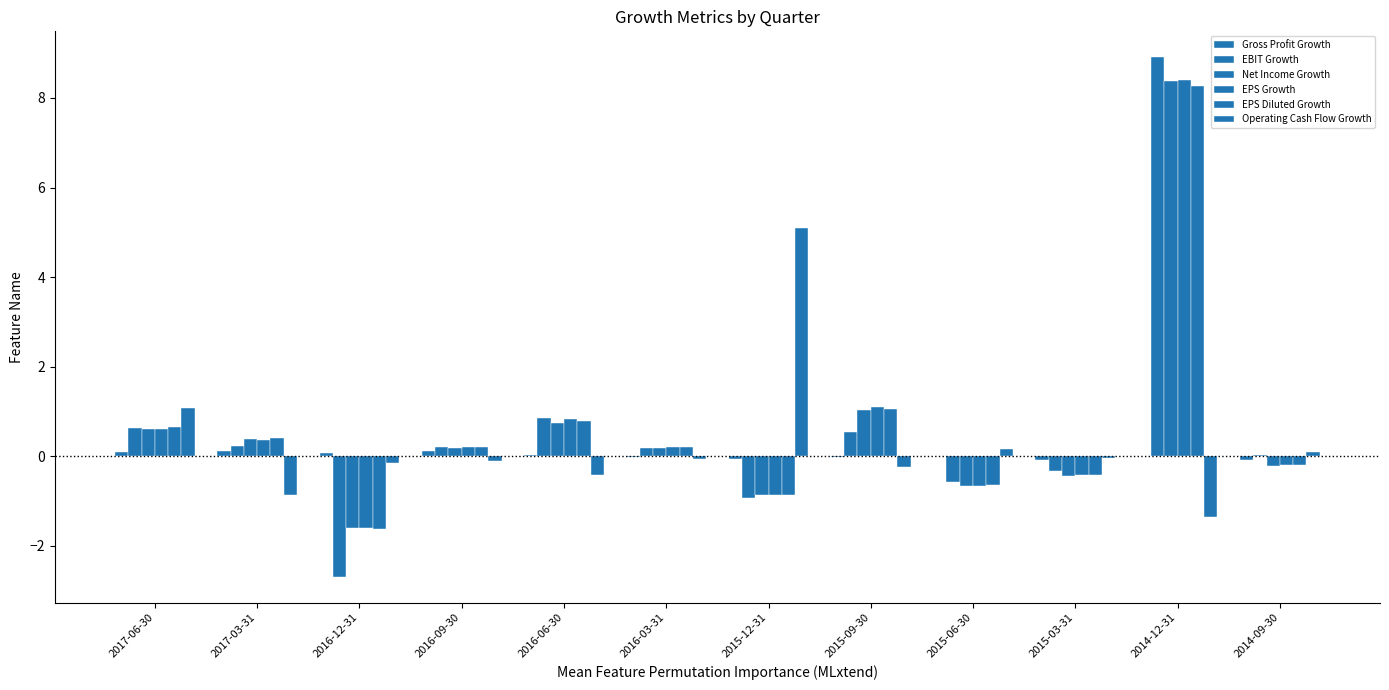

How many groups of bars are there?

12